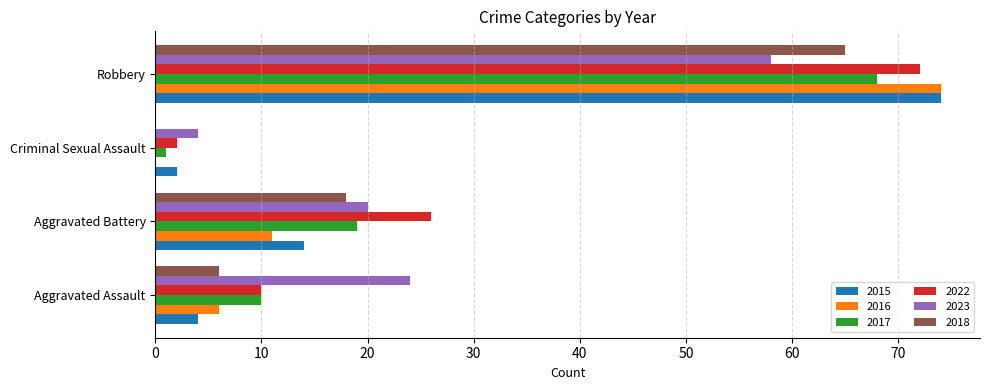

Which series has the widest spread of values?

2016